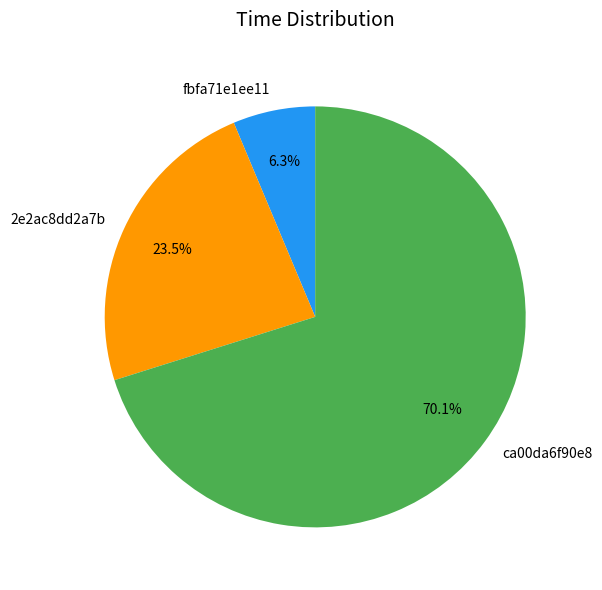

Is there a majority slice in this chart?

Yes